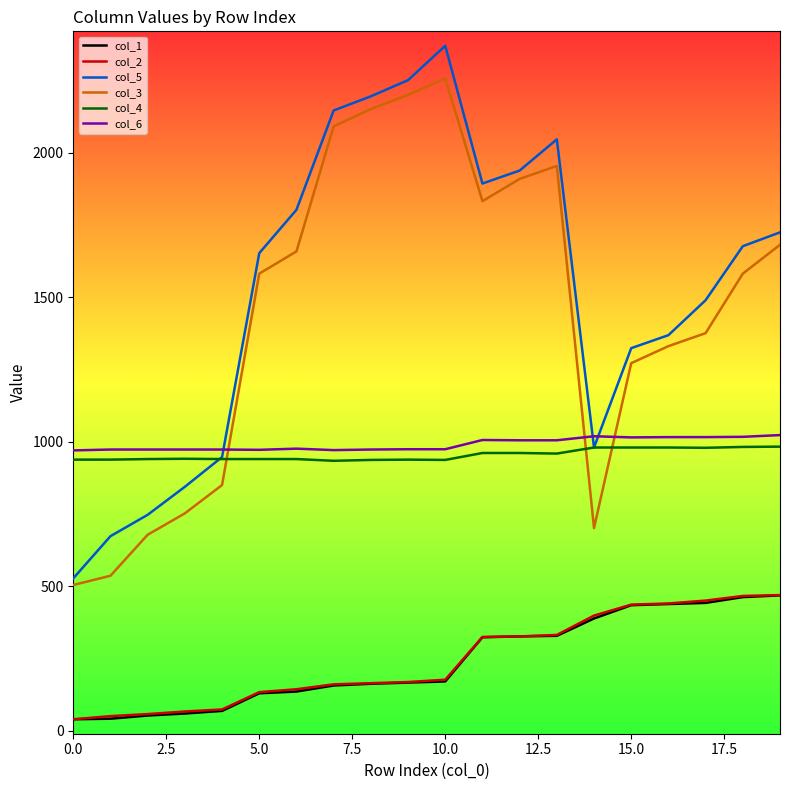

True or false: col_3 and col_2 intersect in this chart.

False